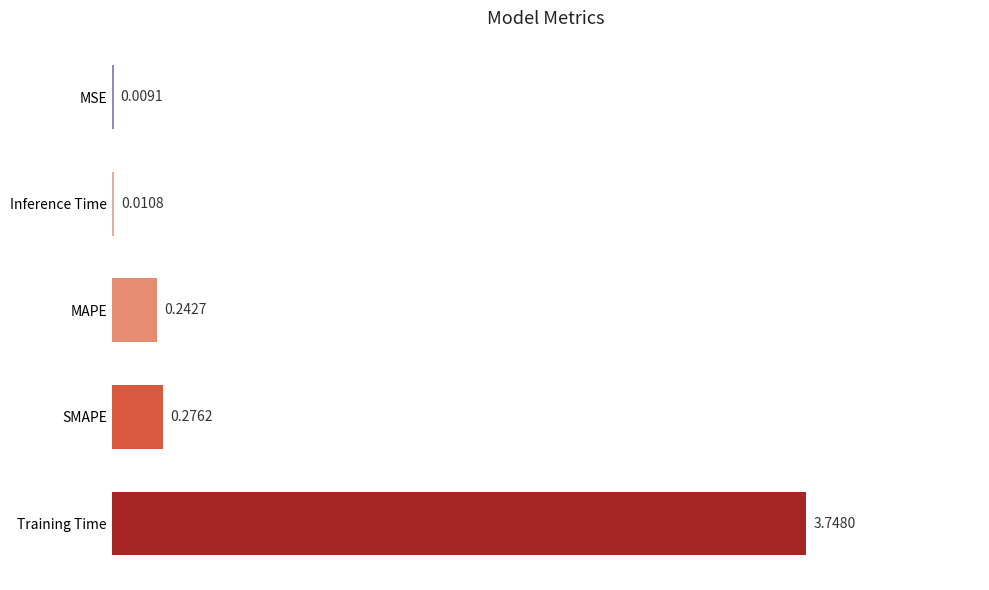

What is the change in value from Training Time to SMAPE?

-3.5